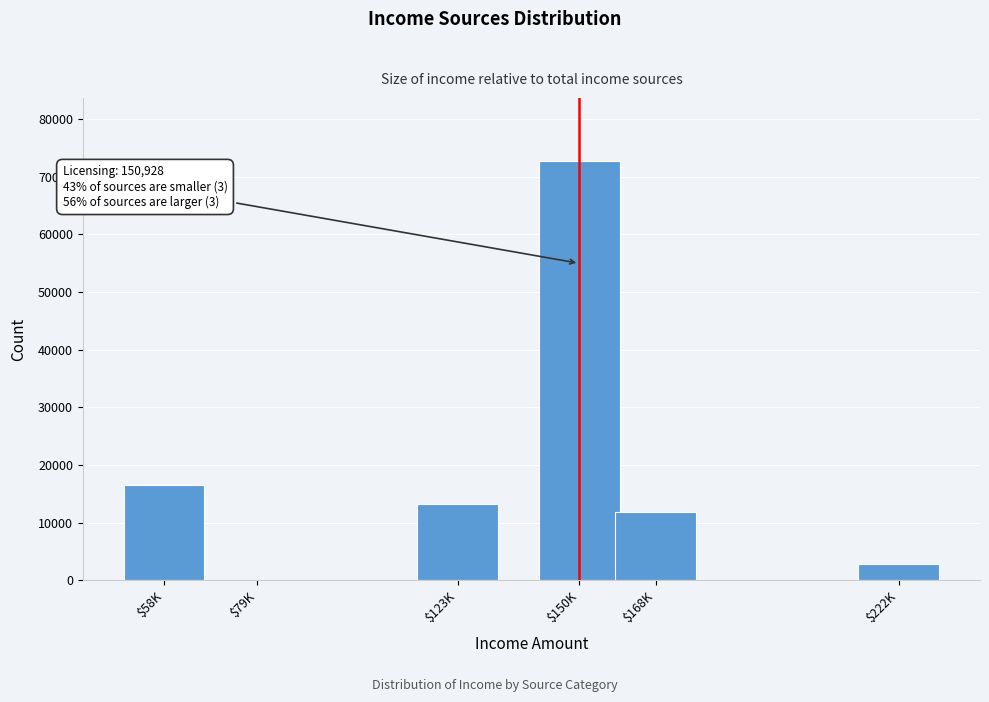

Is it true that the value at $123K is 13188?

True